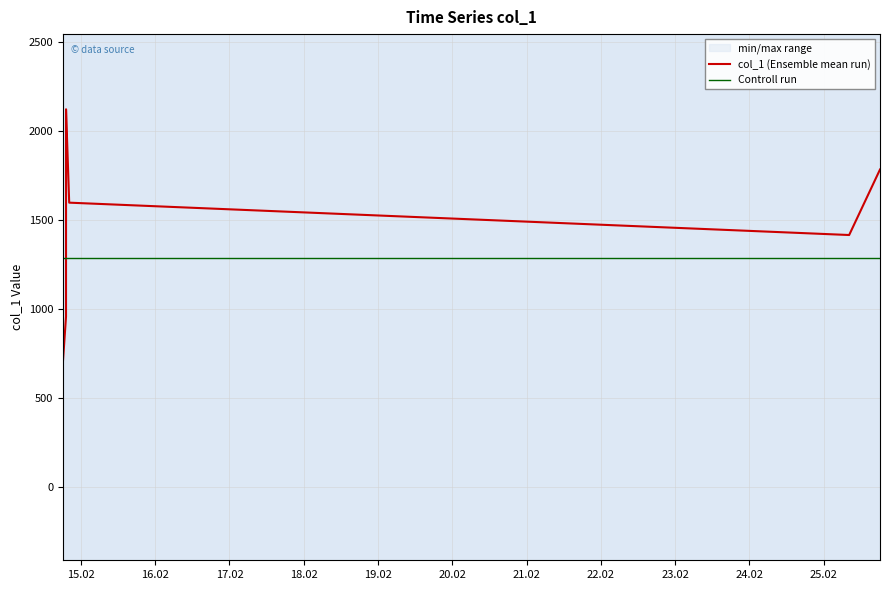

Reading right to left, extract all data points from this chart.

2015-02-25 18:10:36=1783.4	2015-02-25 08:12:54=1415.3	2015-02-14 20:12:41=1597.1	2015-02-14 19:11:25=2121.8	2015-02-14 19:11:25=2099.2	2015-02-14 19:11:19=1754.0	2015-02-14 19:11:07=1242.2	2015-02-14 19:11:03=1023.3	2015-02-14 19:11:02=1005.9	2015-02-14 19:11:02=1001.4	2015-02-14 19:11:01=956.8	2015-02-14 18:10:56=702.0	2015-02-14 18:10:40=10.0